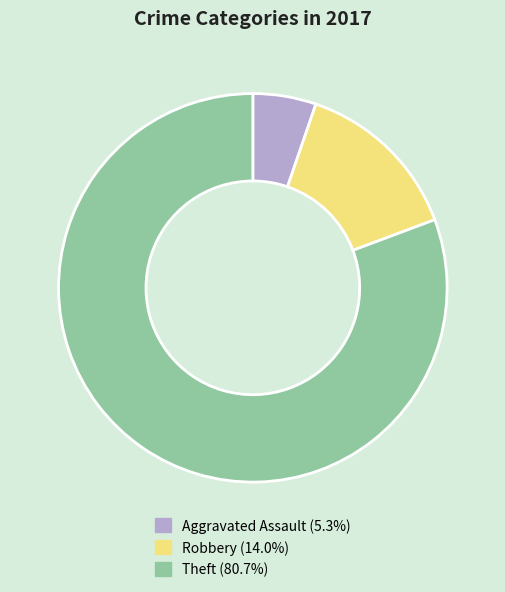

Count the number of slices in the pie.

3